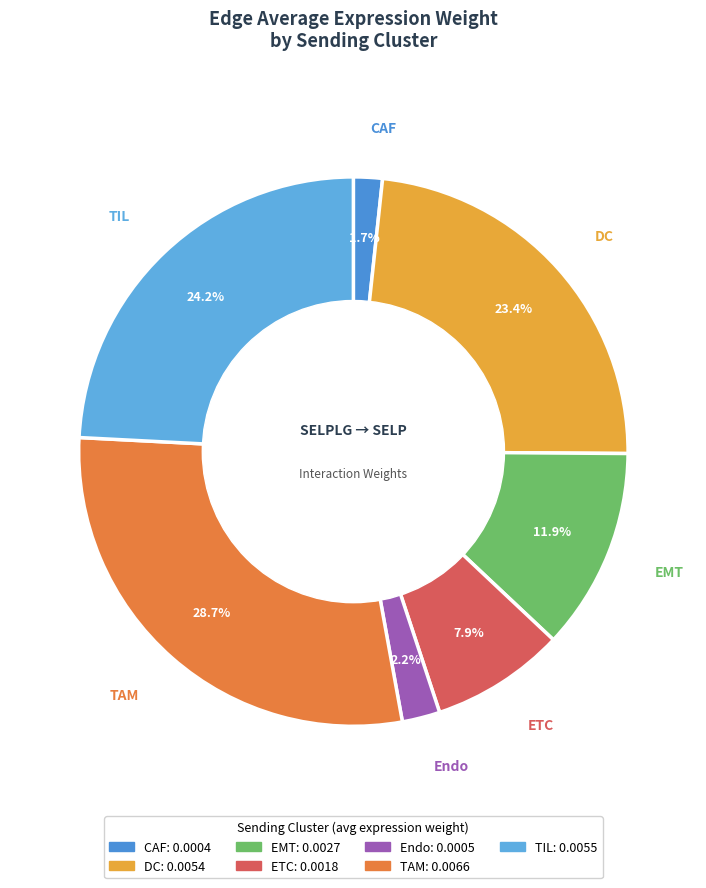

Between EMT and DC, which is larger?

DC